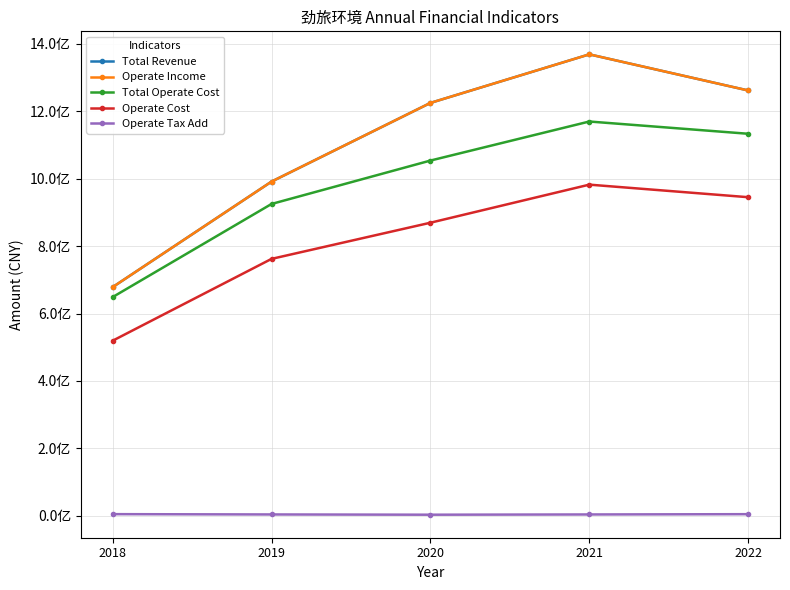

Does the chart have visible grid lines?

Yes